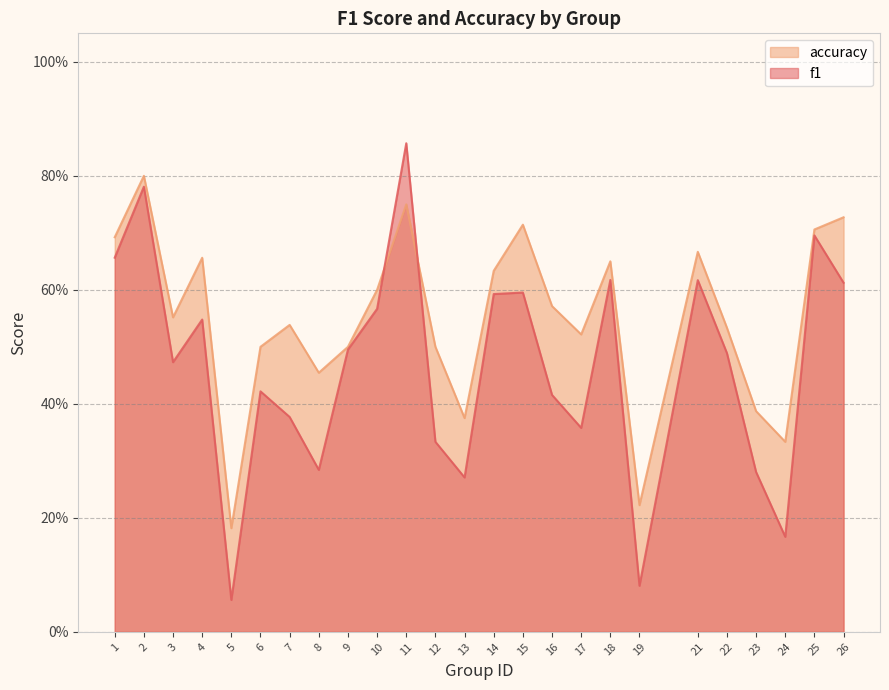

What is the difference between the maximum and minimum values in the accuracy series?

0.6